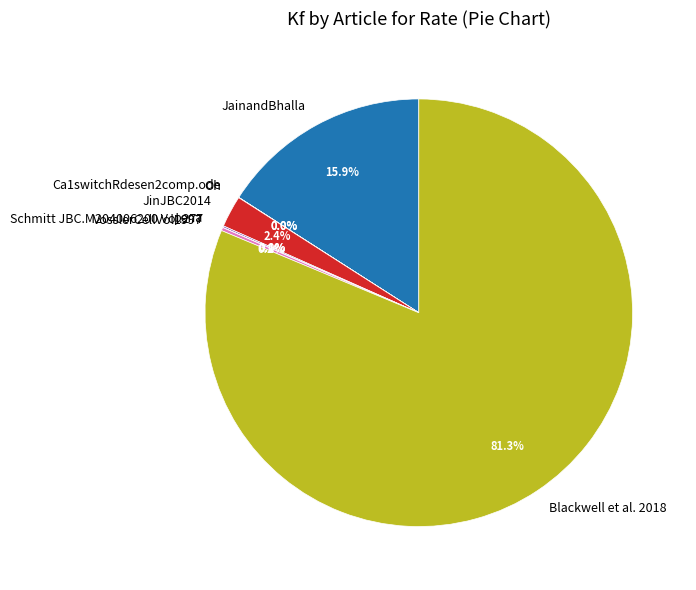

What portion of the pie excludes JinJBC2014?

97.6%